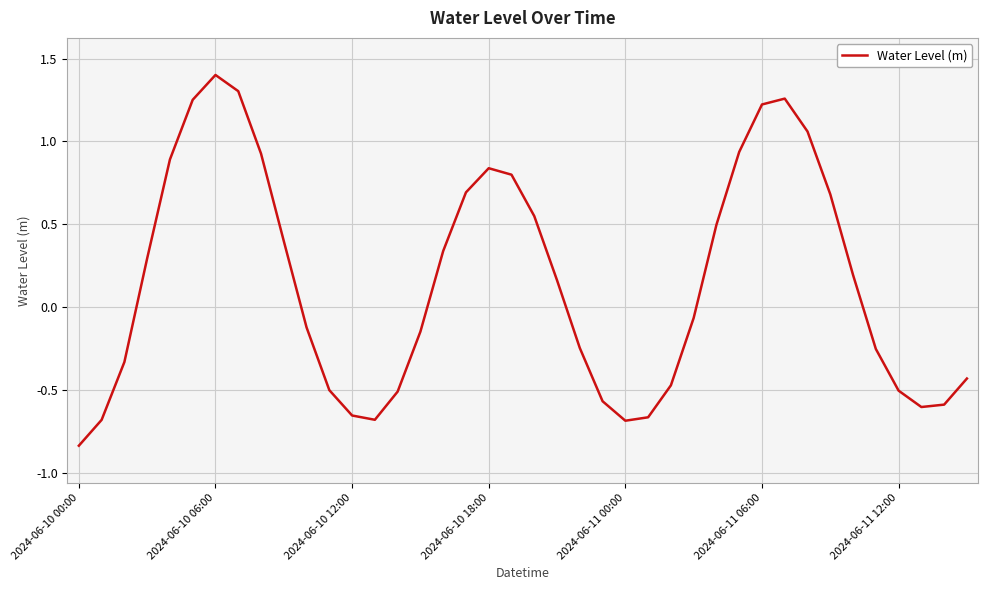

How many values exceed 0?

20